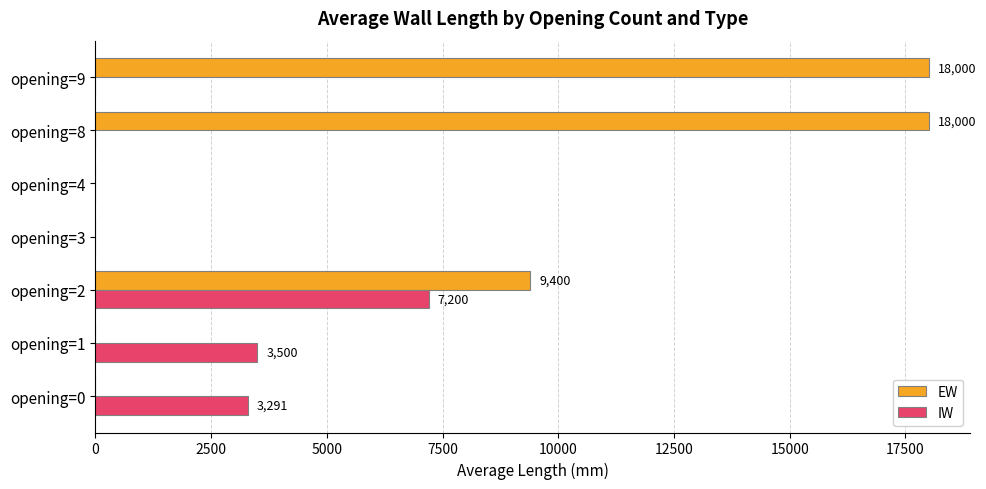

What is the sum of all IW values?

13990.6